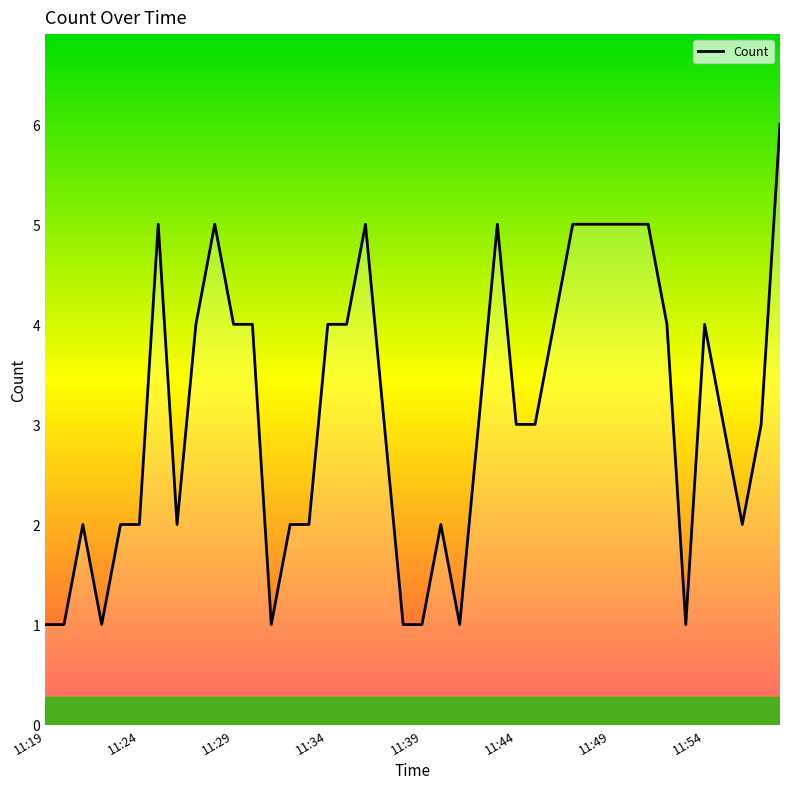

Count the number of categories in the chart.

40